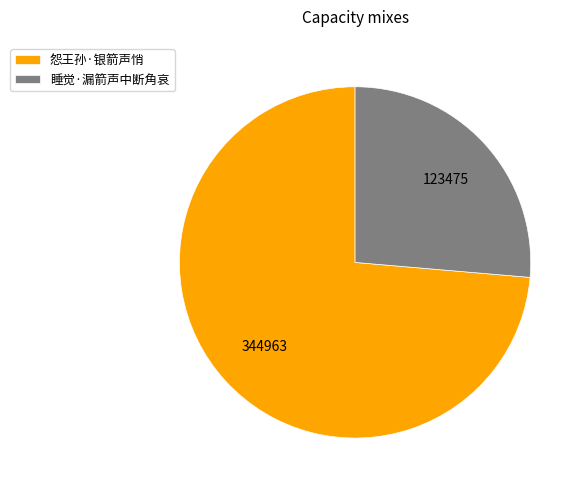

Is it true that 怨王孙·银箭声悄 is 84% of the pie?

False